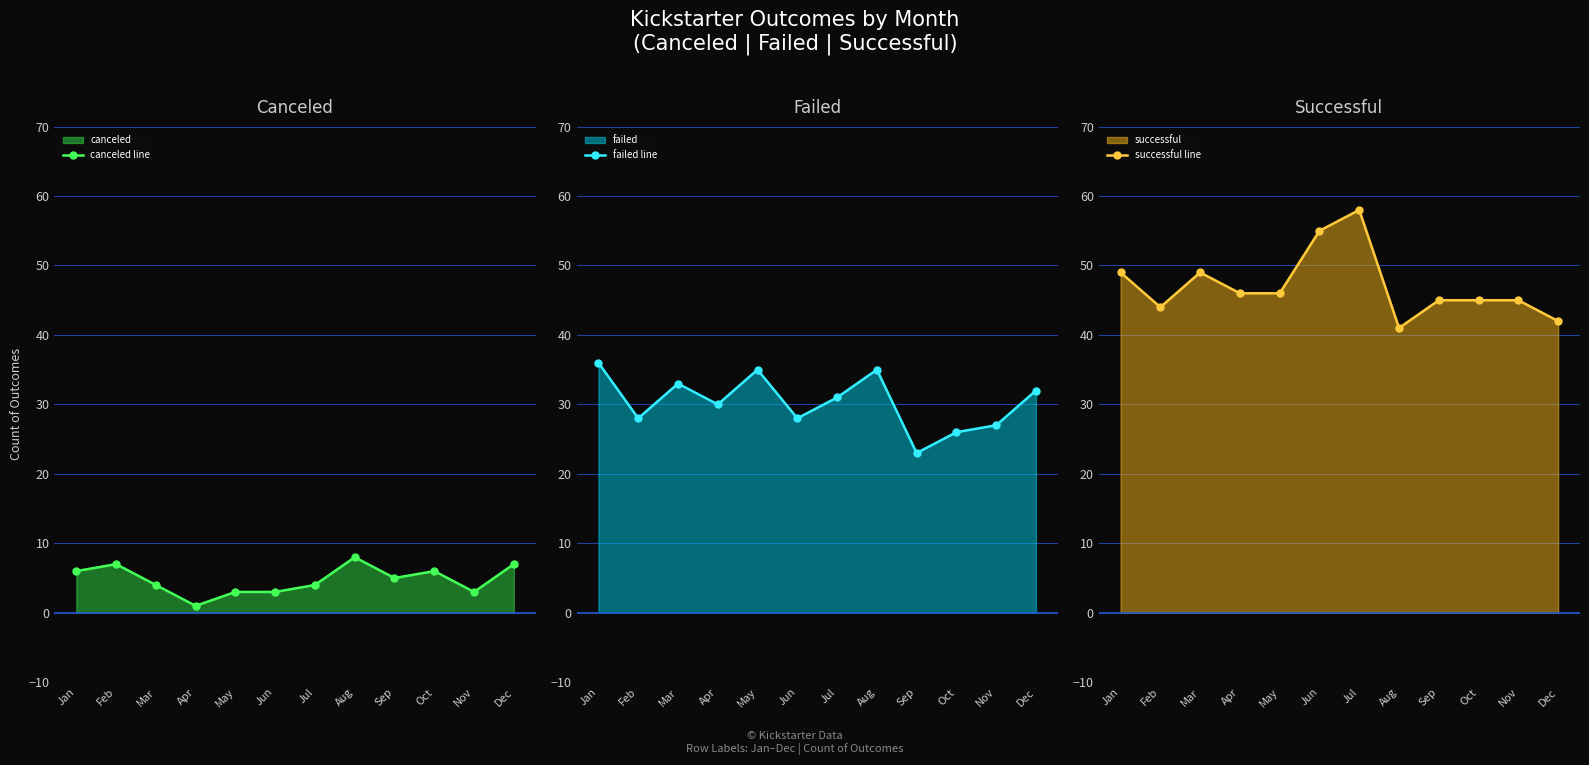

Rank the series by their maximum value, from highest to lowest.

successful line, failed line, canceled line